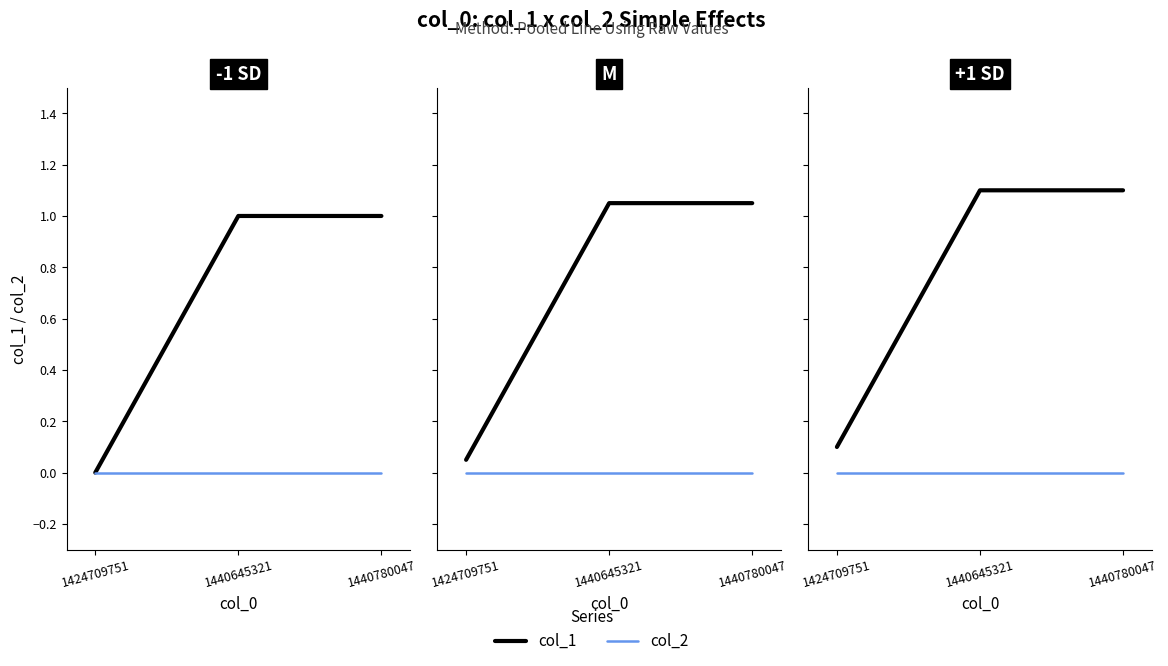

How many distinct data groups are displayed?

2